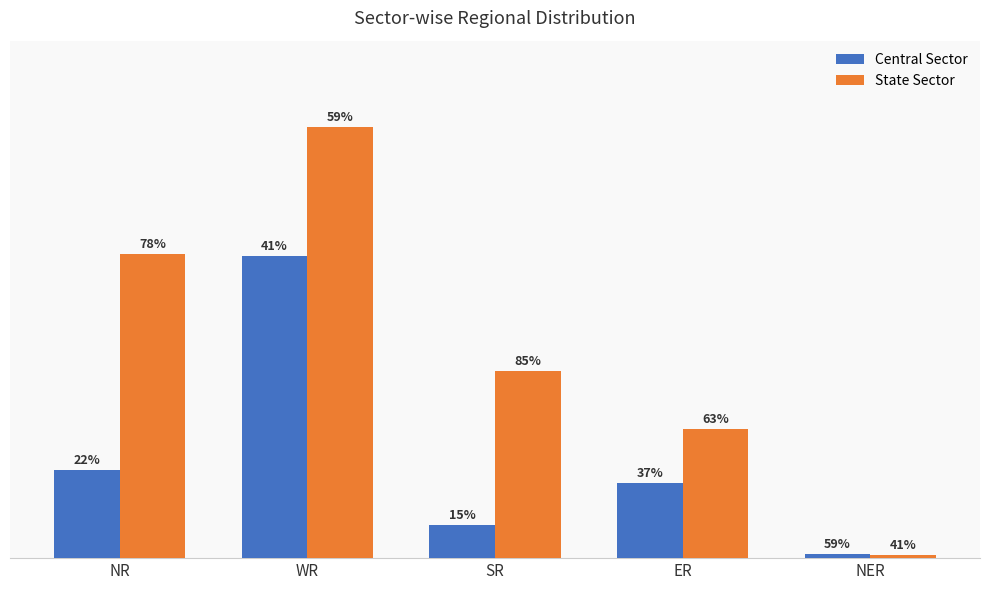

What is the value of the State Sector bar at the 5th from the left?

110